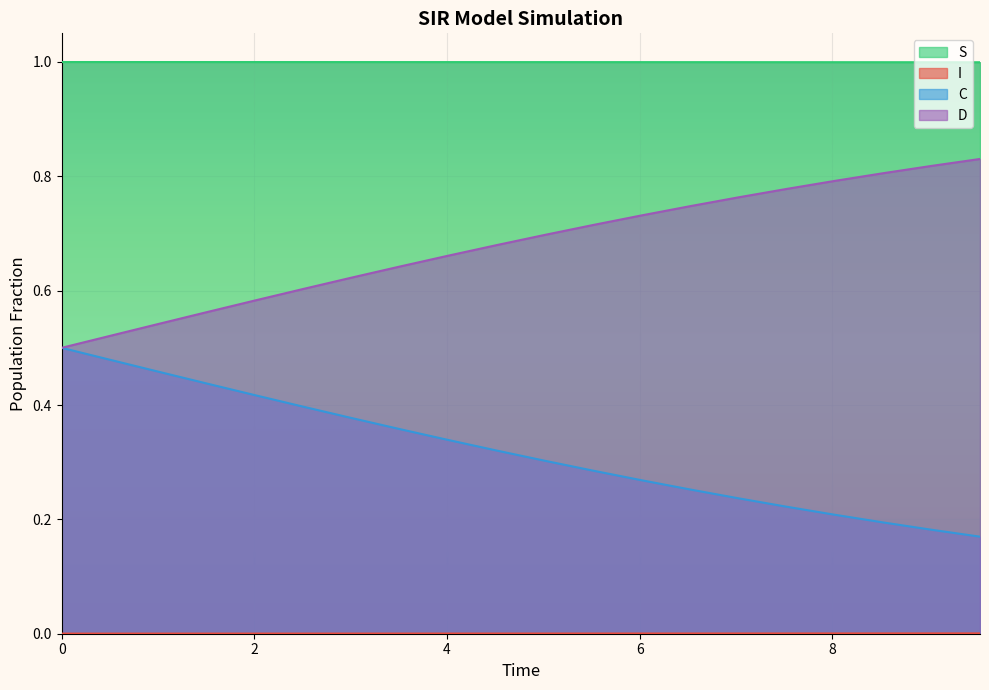

Rank the series by their maximum value, from lowest to highest.

I, C, D, S